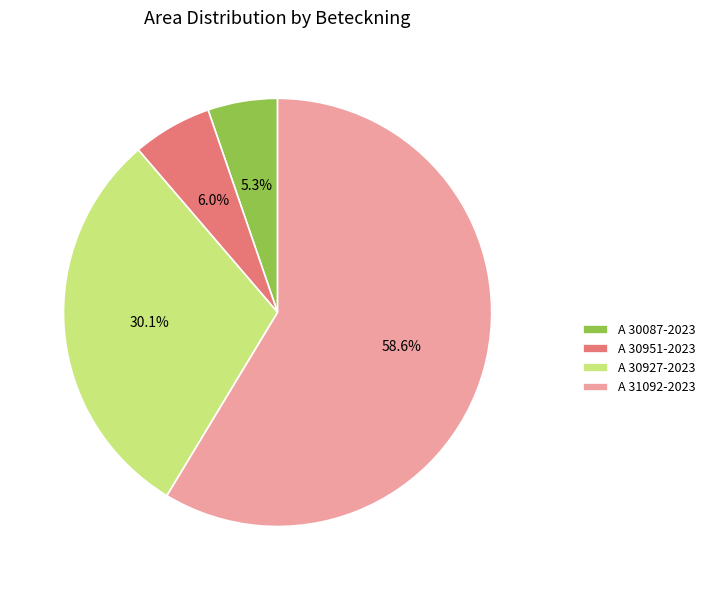

Which slice is the largest?

A 31092-2023